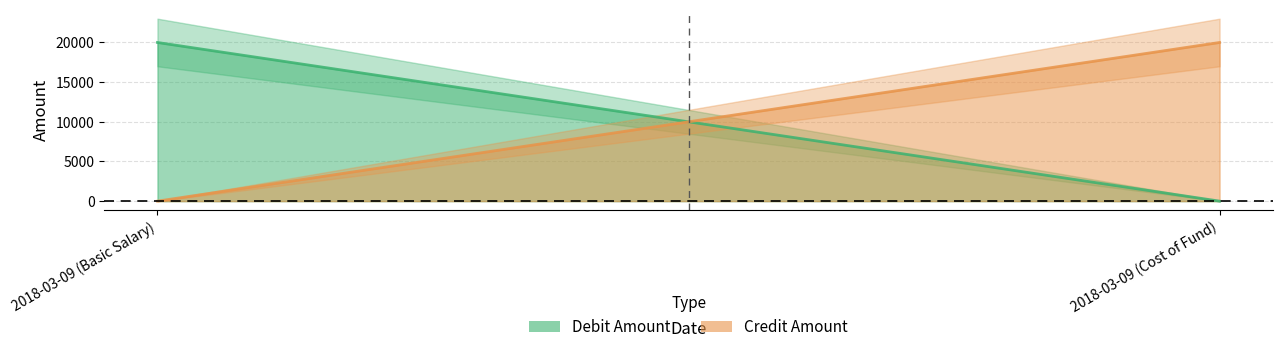

What is the sum of all Credit Amount values?

20000